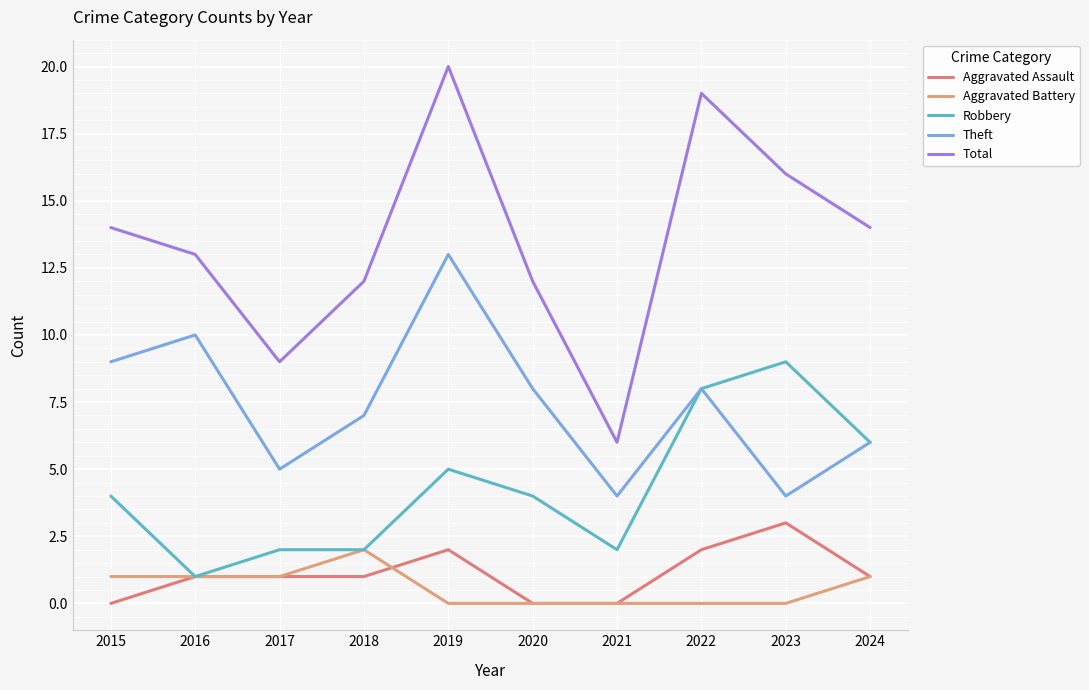

Where does the Aggravated Battery series first go above 1?

2018